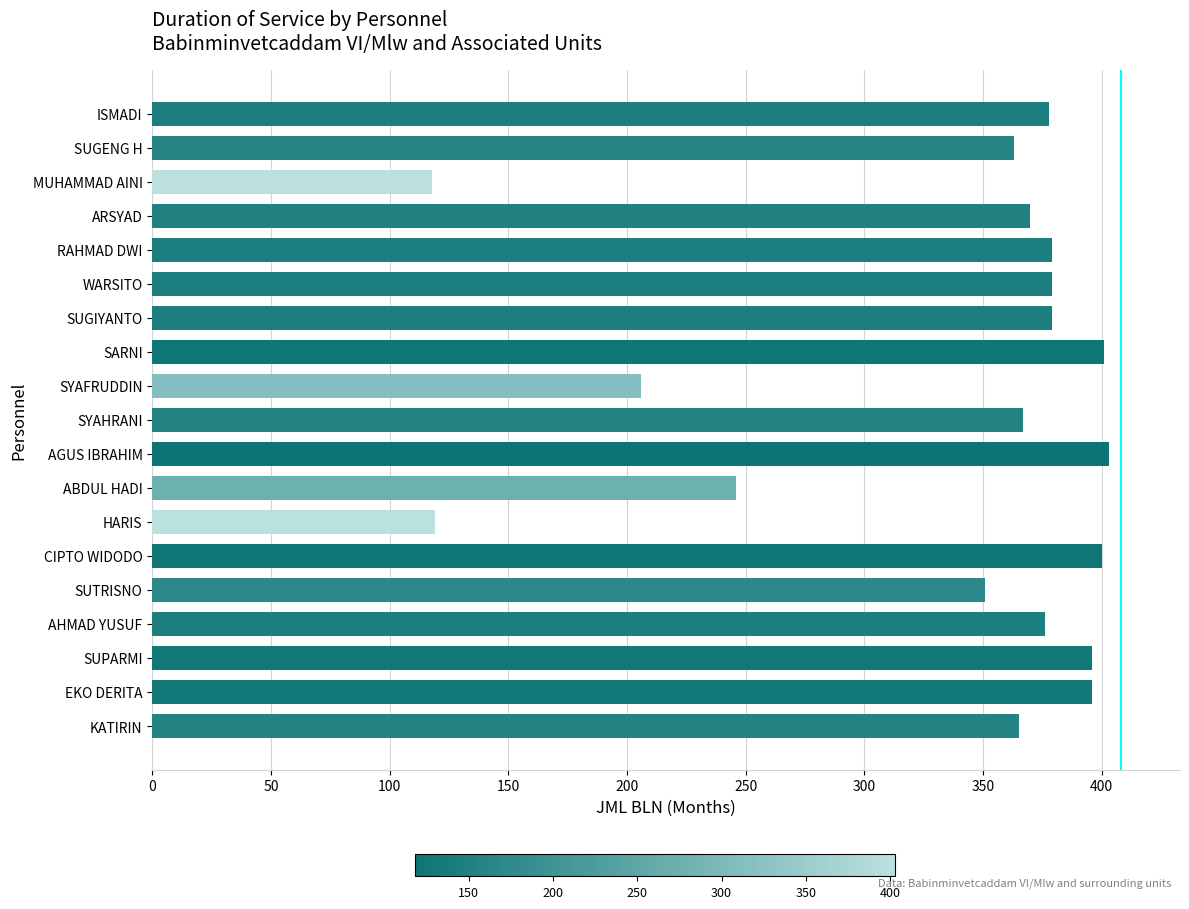

What is the greatest value displayed?

403